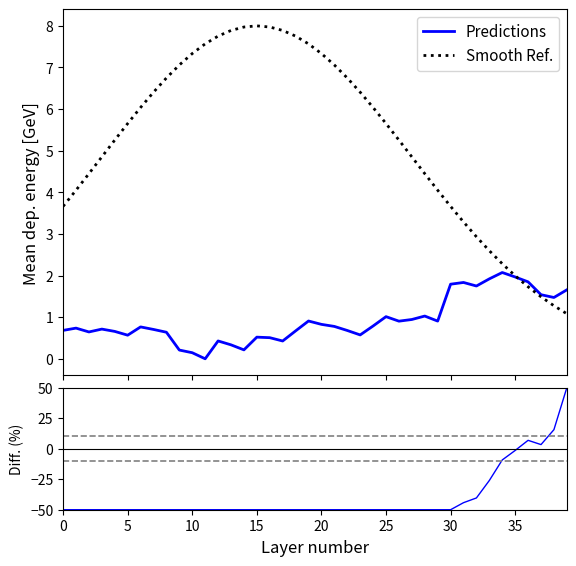

How many times do Diff. and Predictions cross each other?

1